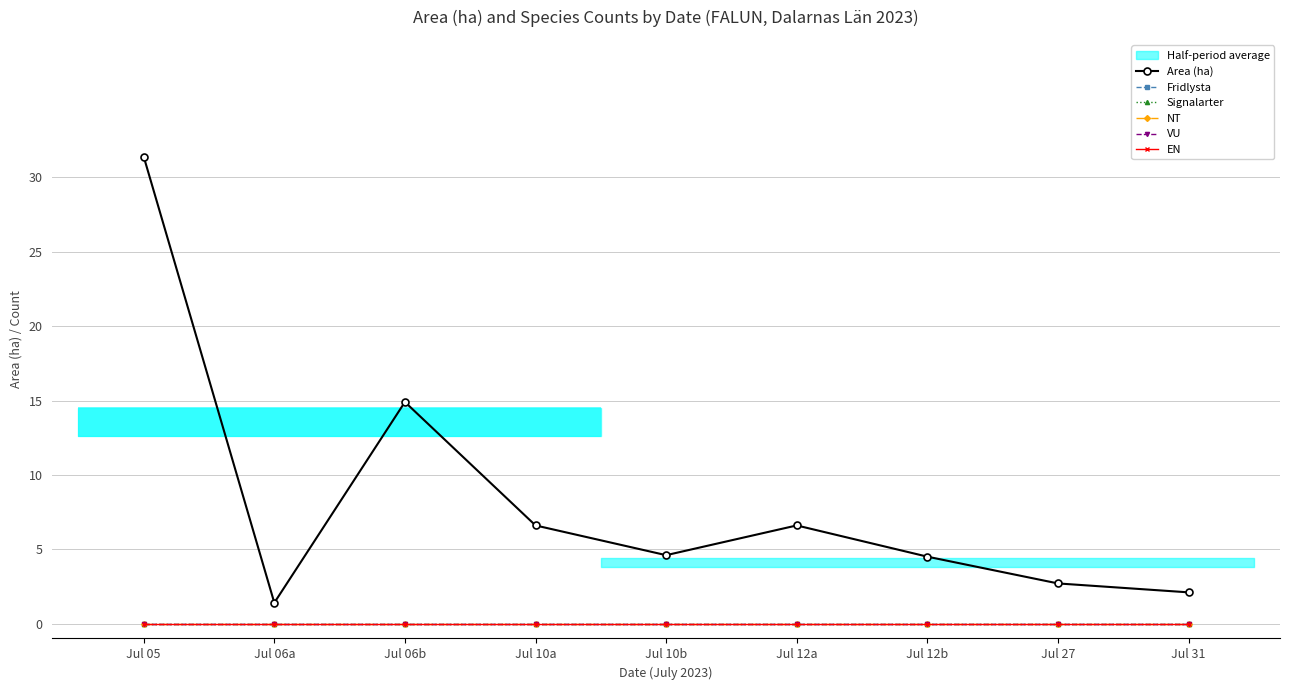

Which series has the largest range (max minus min)?

Area (ha)